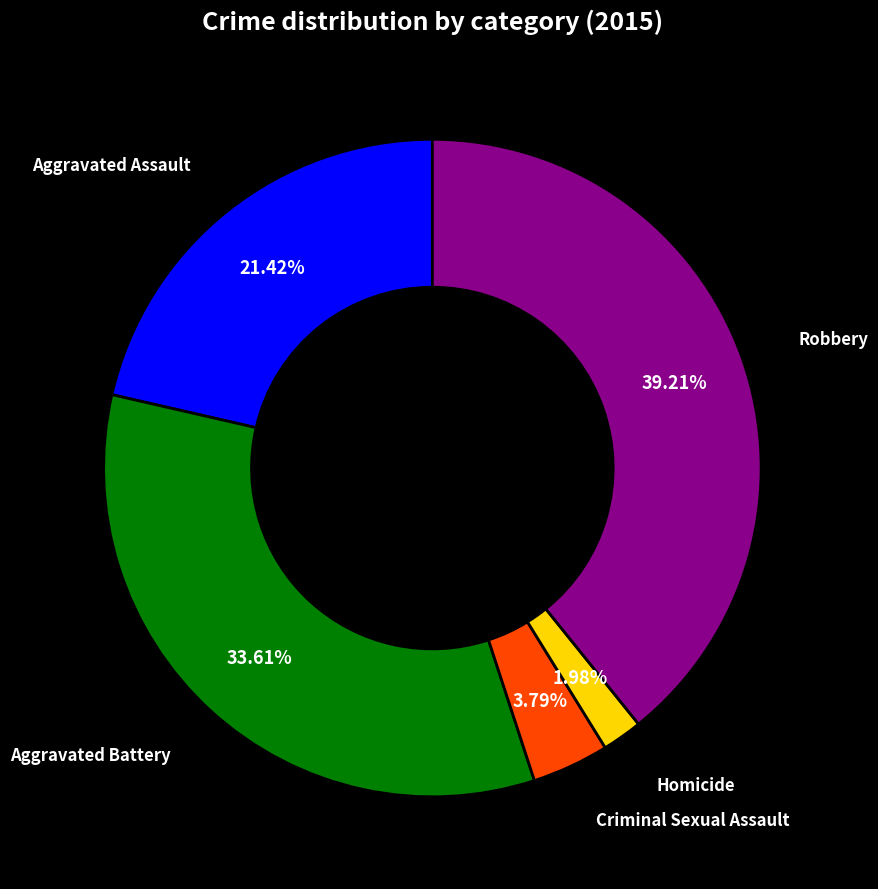

Which slice is the smallest?

Homicide